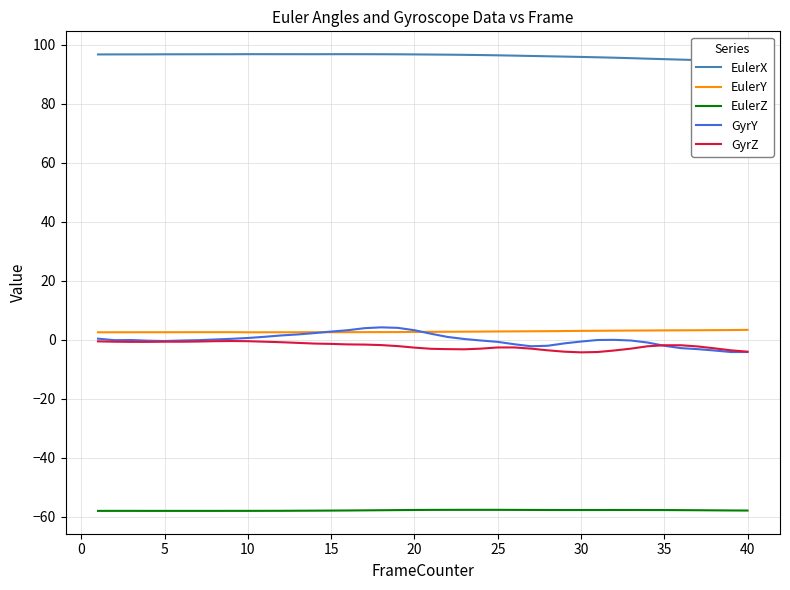

Which series has the largest total across all categories?

EulerX